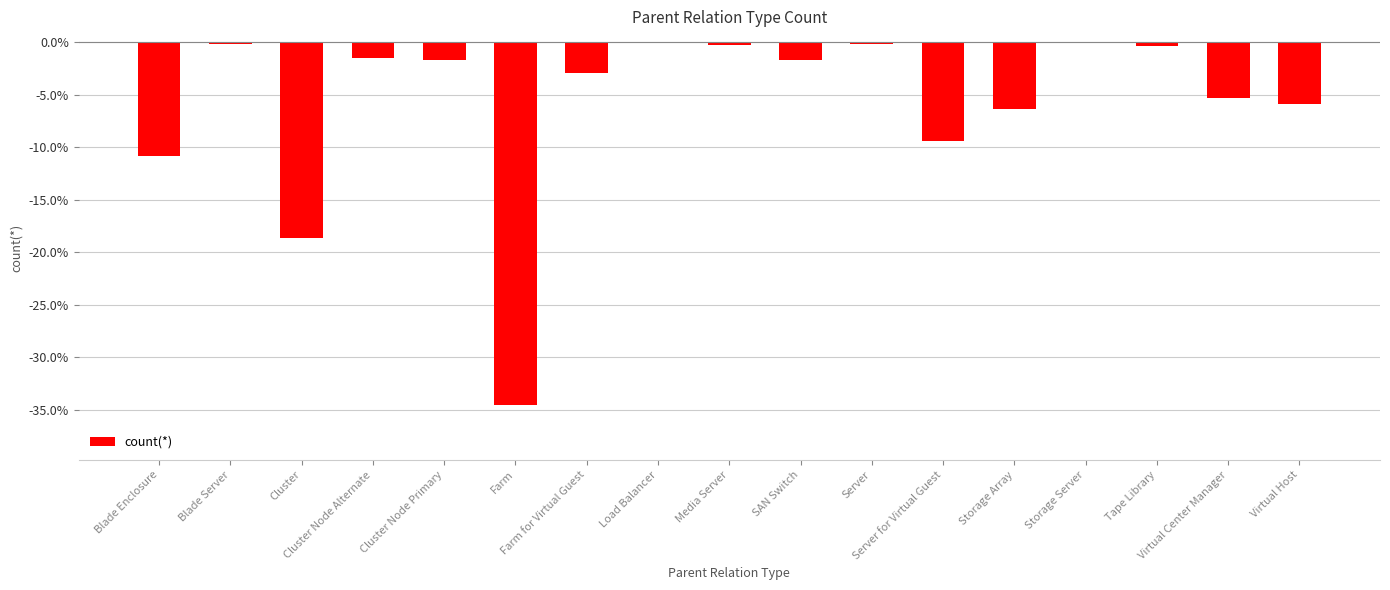

The chart shows a value of -0.0 at Storage Server. True or false?

True